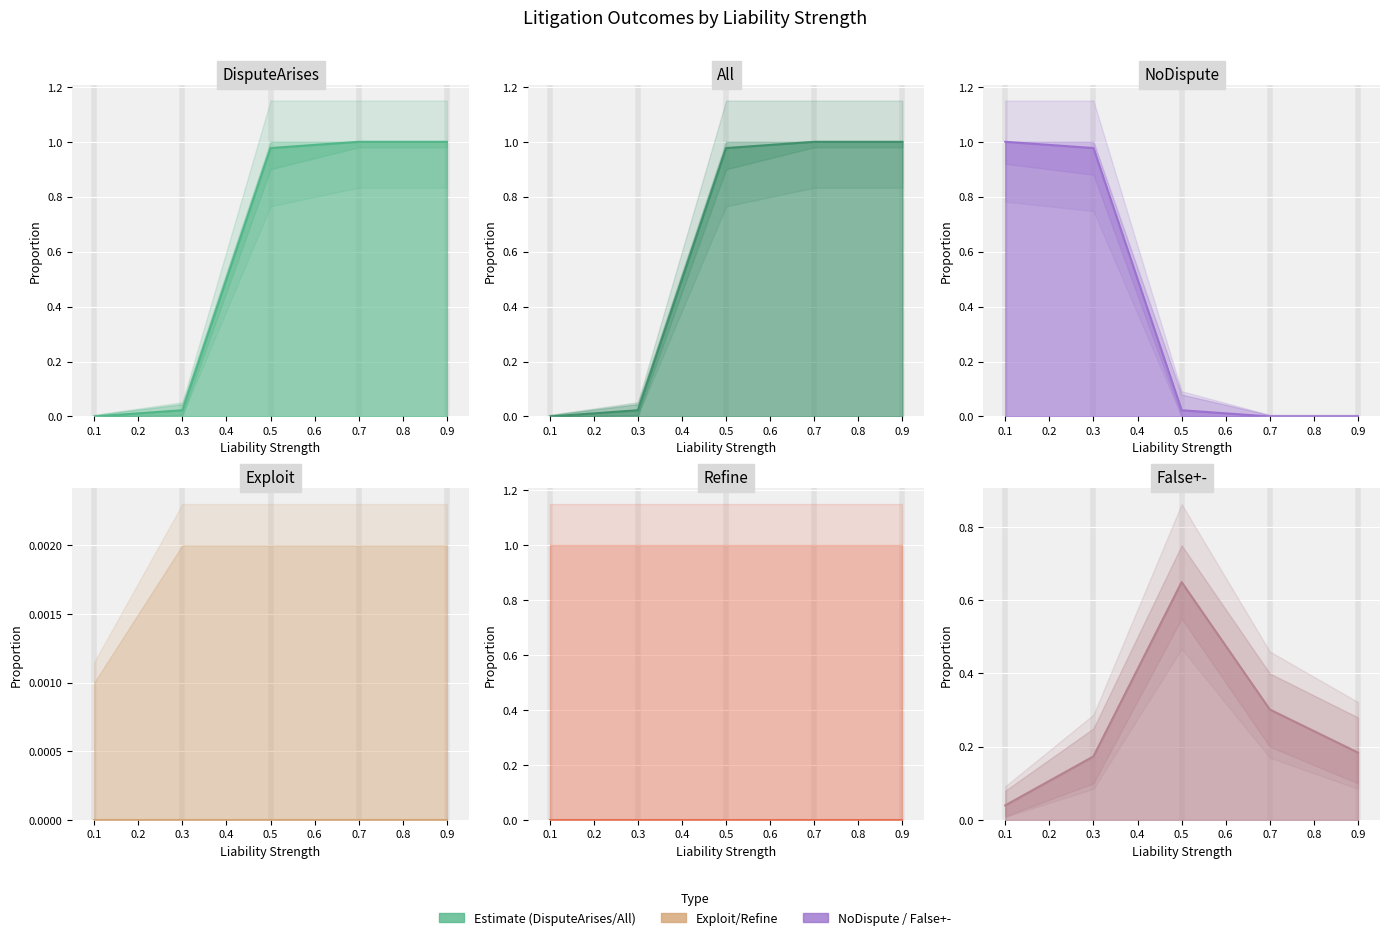

What is the greatest value displayed?

1.0